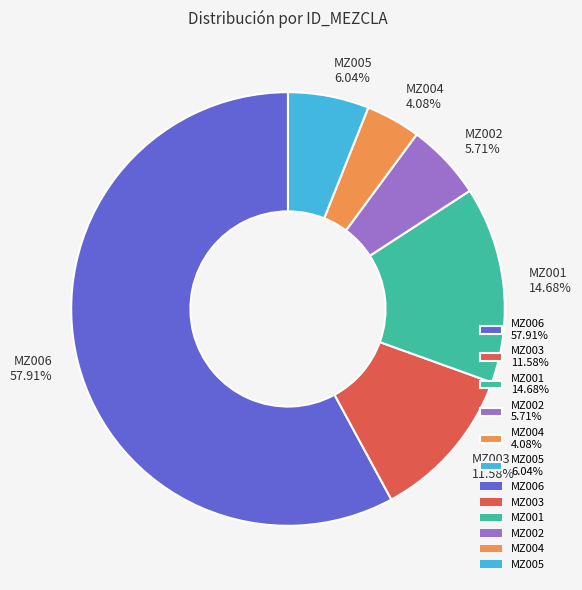

To the nearest percent, what is the average slice percentage?

17%